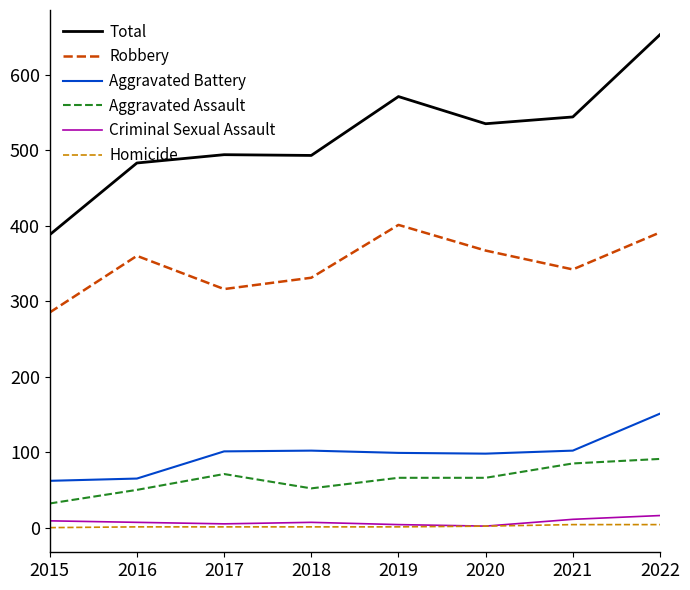

Which category has the highest value in the Total series?

2022